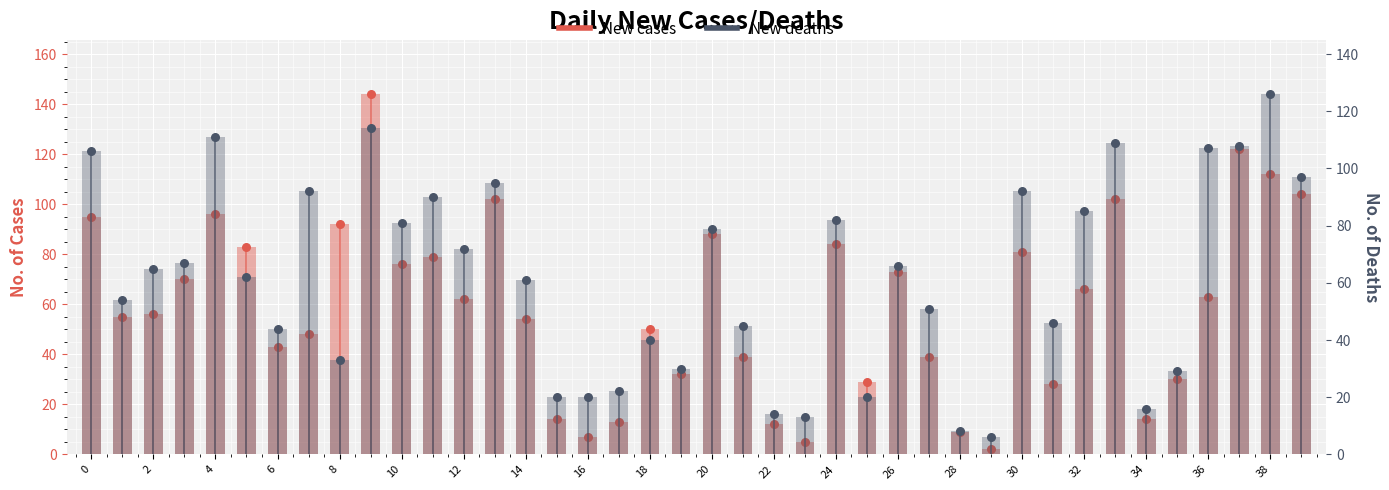

Which series has the largest Y range (max minus min)?

New cases